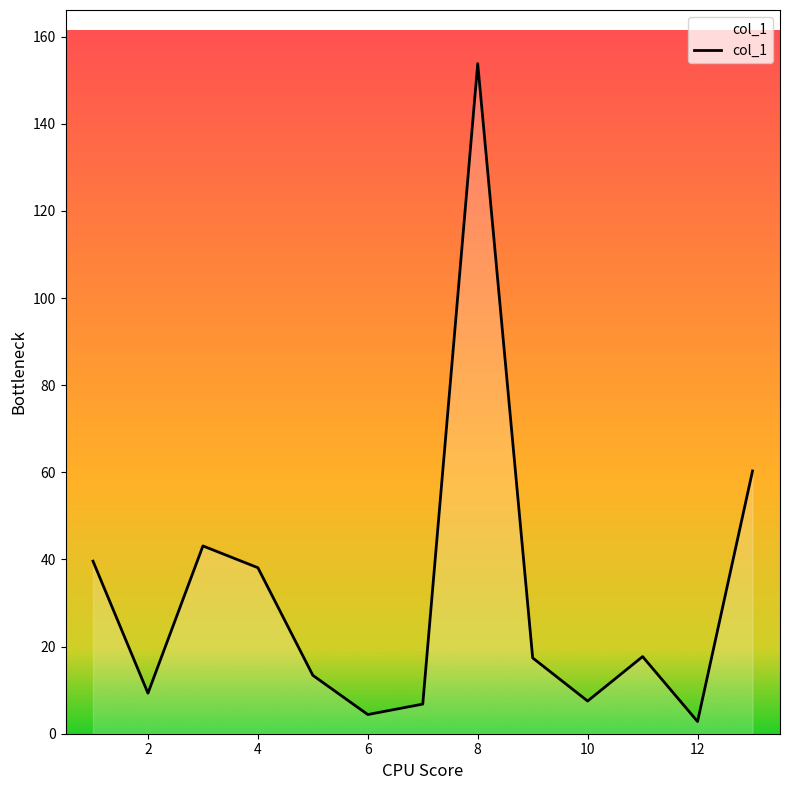

How many lines are shown in the chart?

1